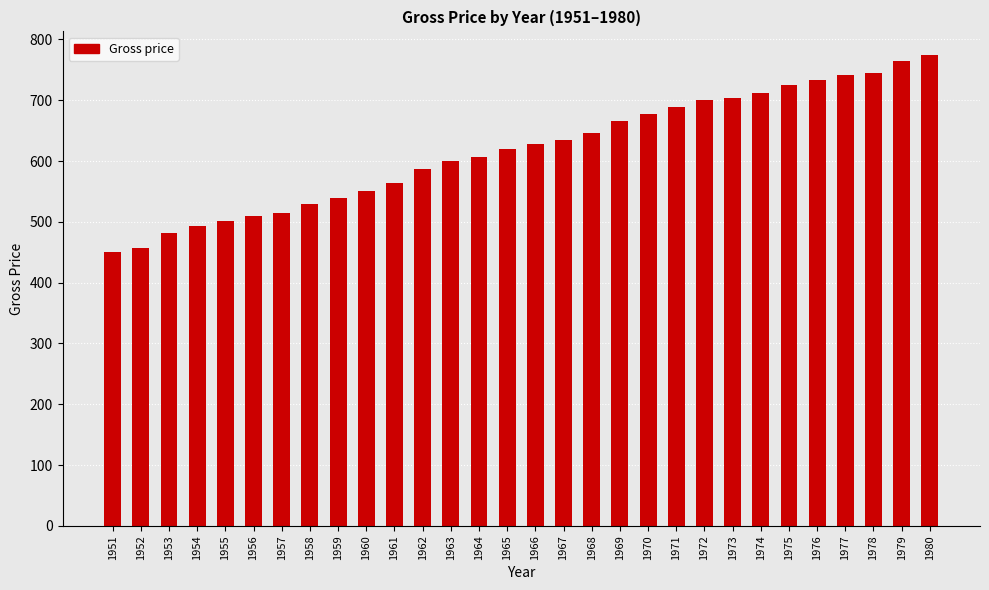

What is the value of the 19th bar from the left?

666.6